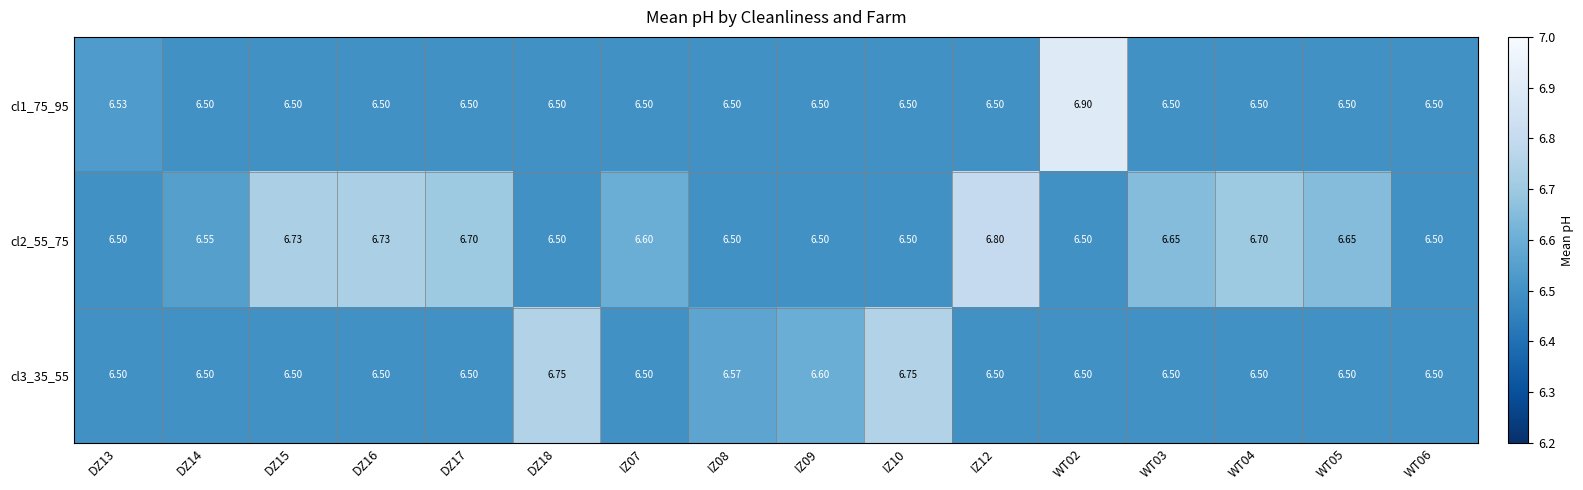

What is the spread (max minus min) of values at DZ16?

0.2